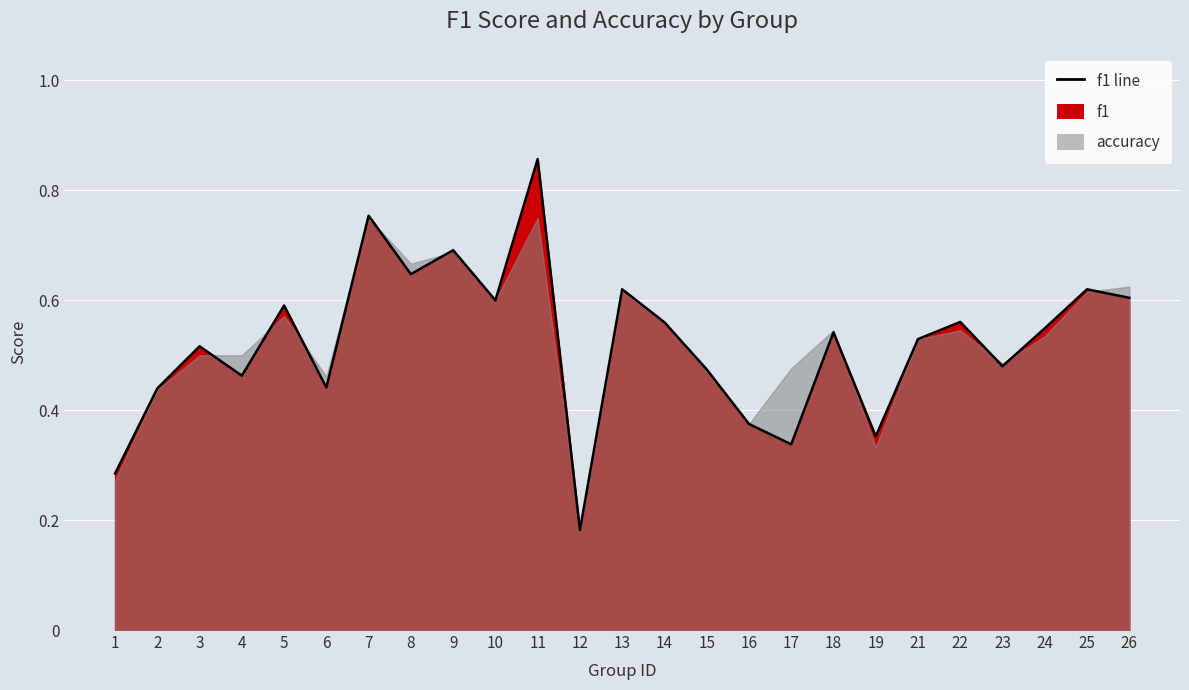

What is the approximate value at 25?

0.6